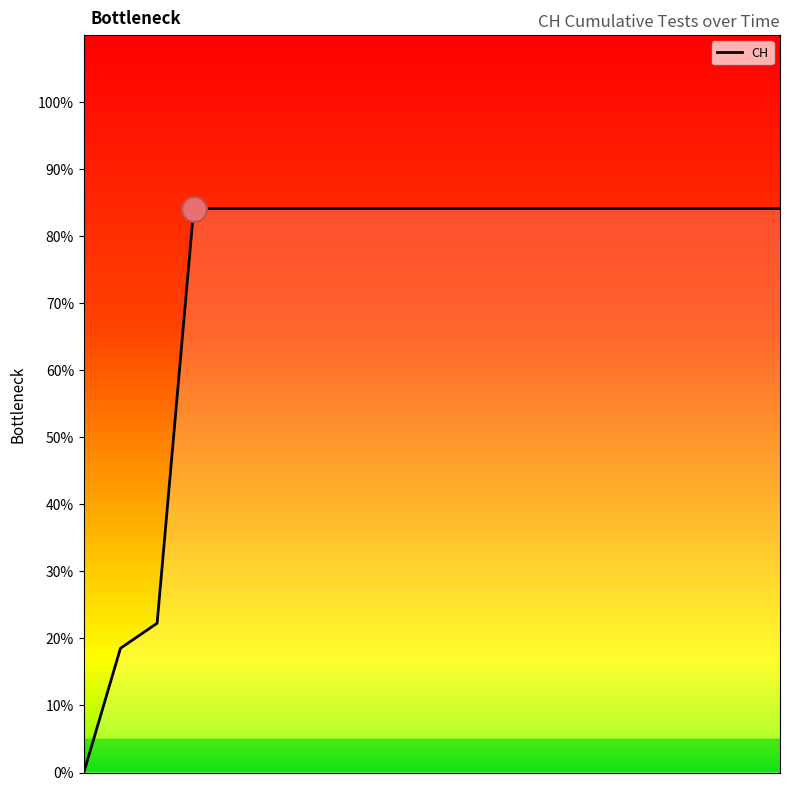

What is the maximum value shown in the chart?

84.1